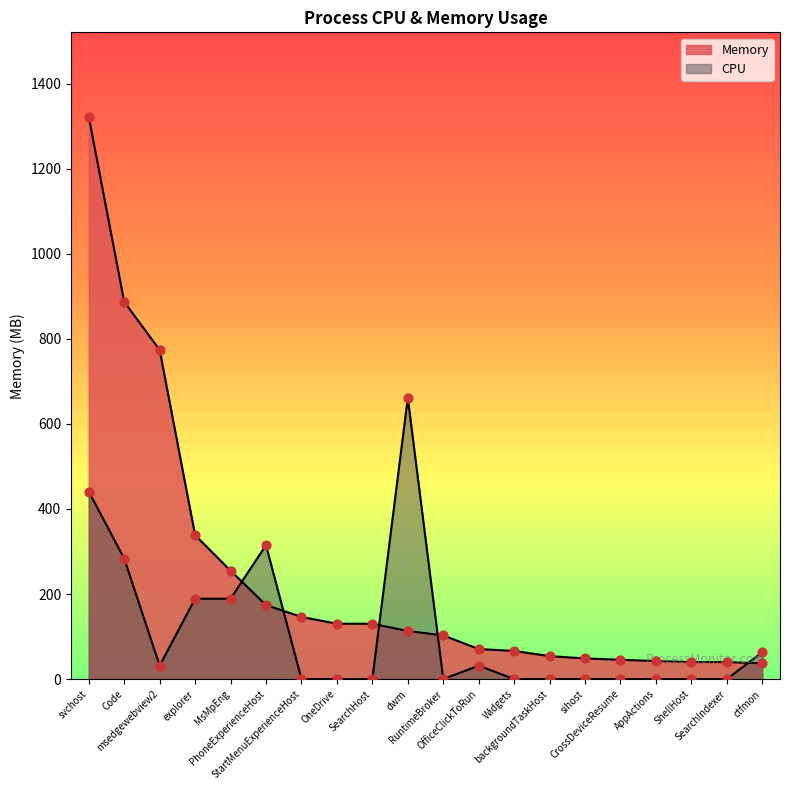

Which series contains the lowest Y value?

CPU